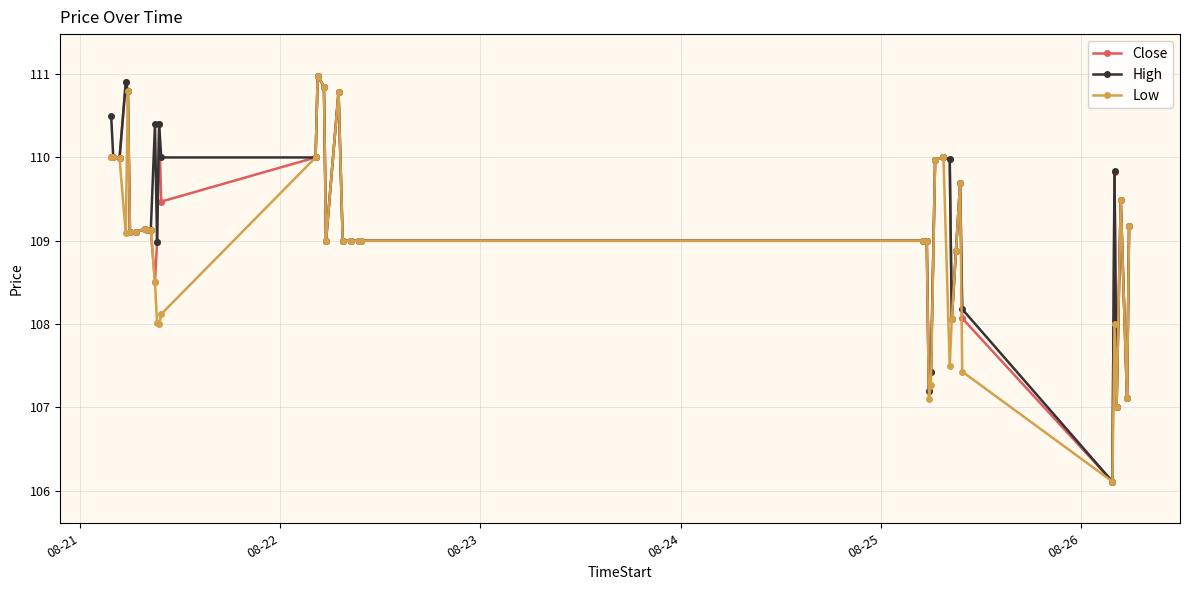

What are all the series names shown in the legend?

Close, High, Low